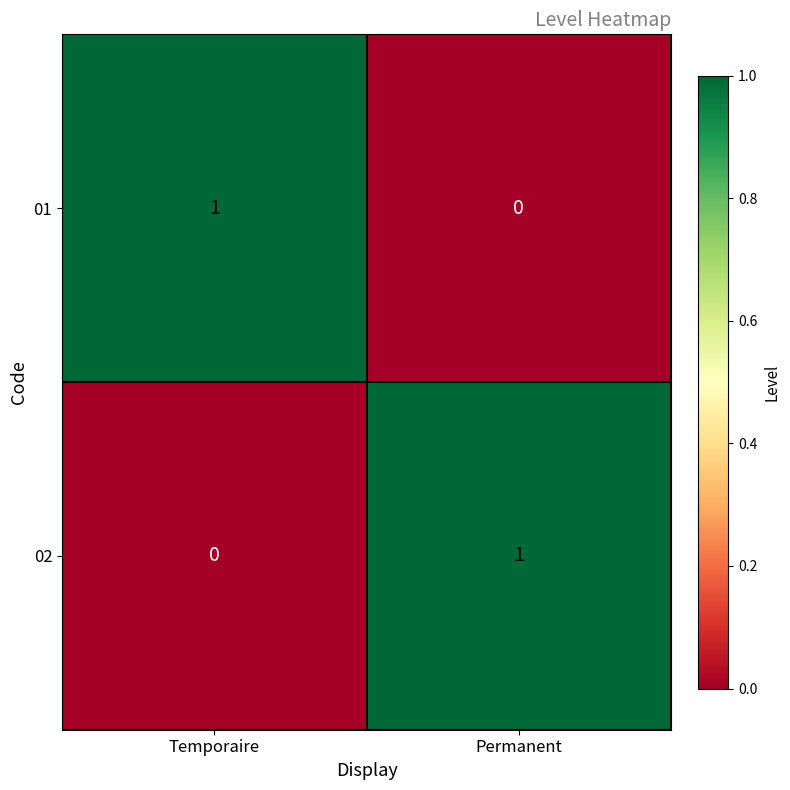

At how many categories does at least one series exceed 0?

2